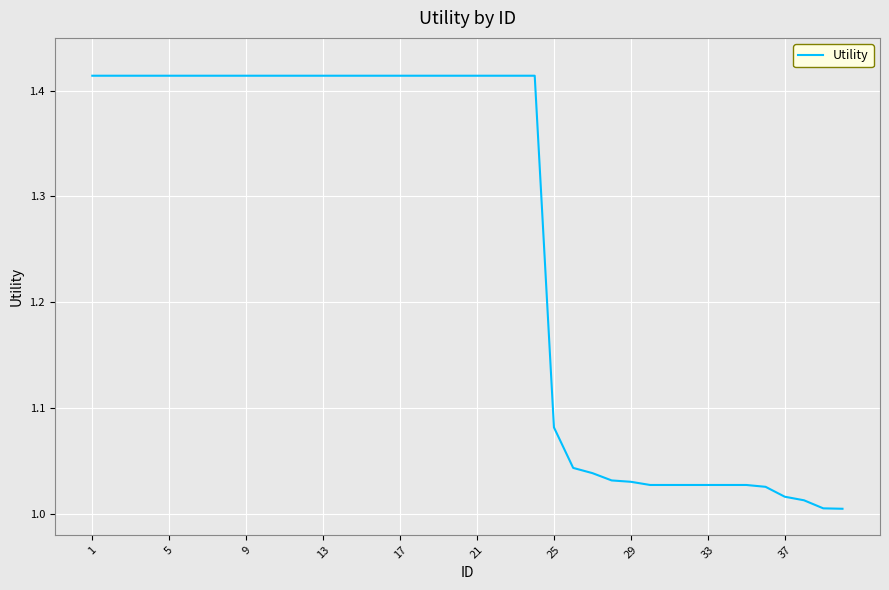

How many lines are shown in the chart?

1